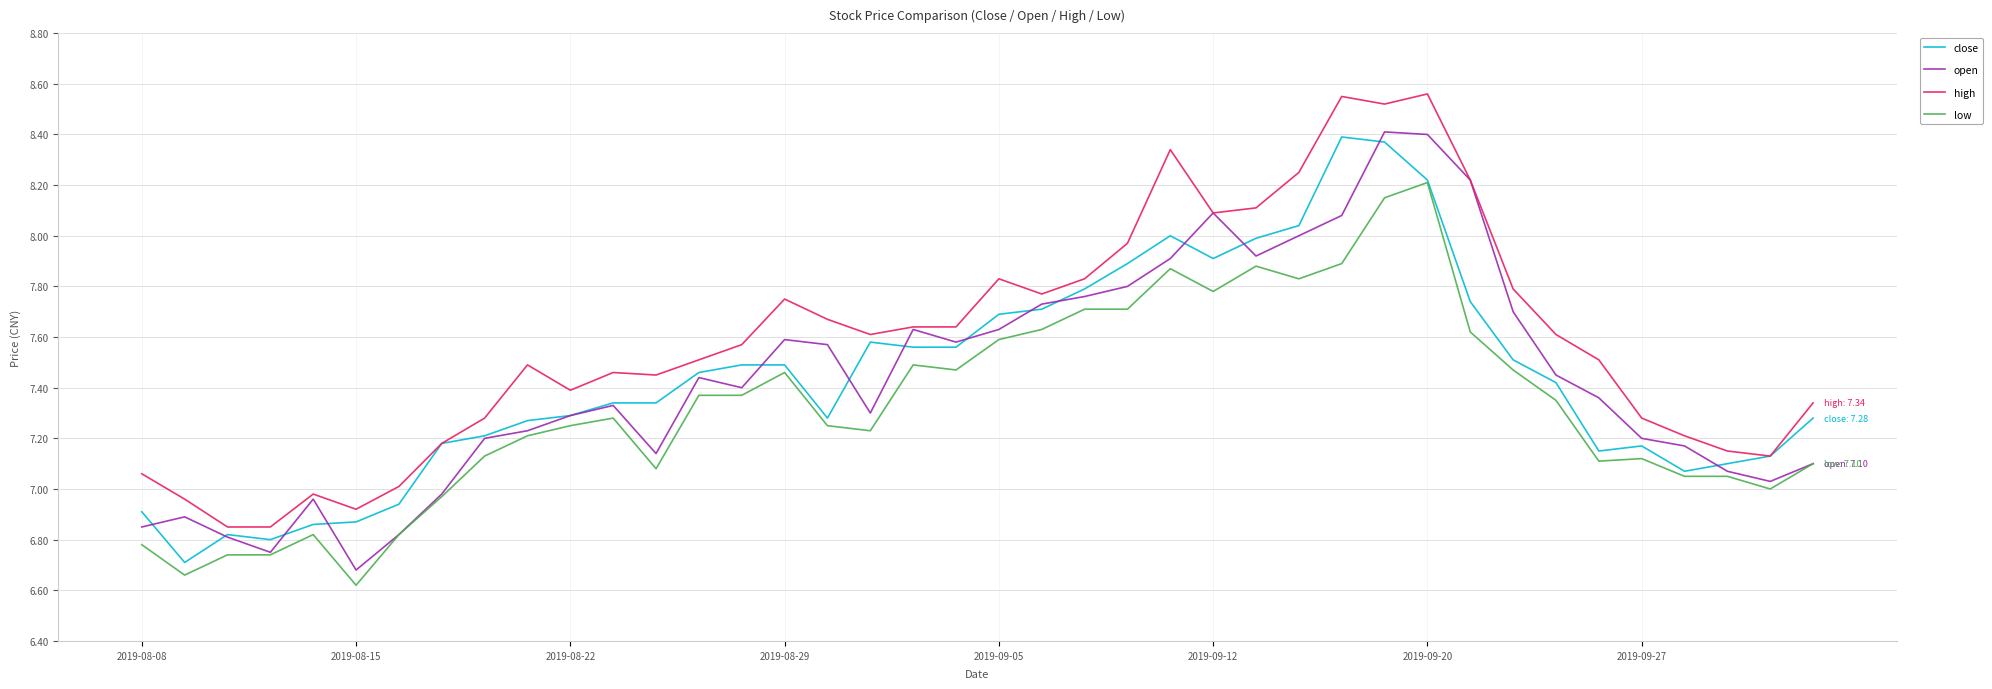

True or false: high and low cross at least once.

False